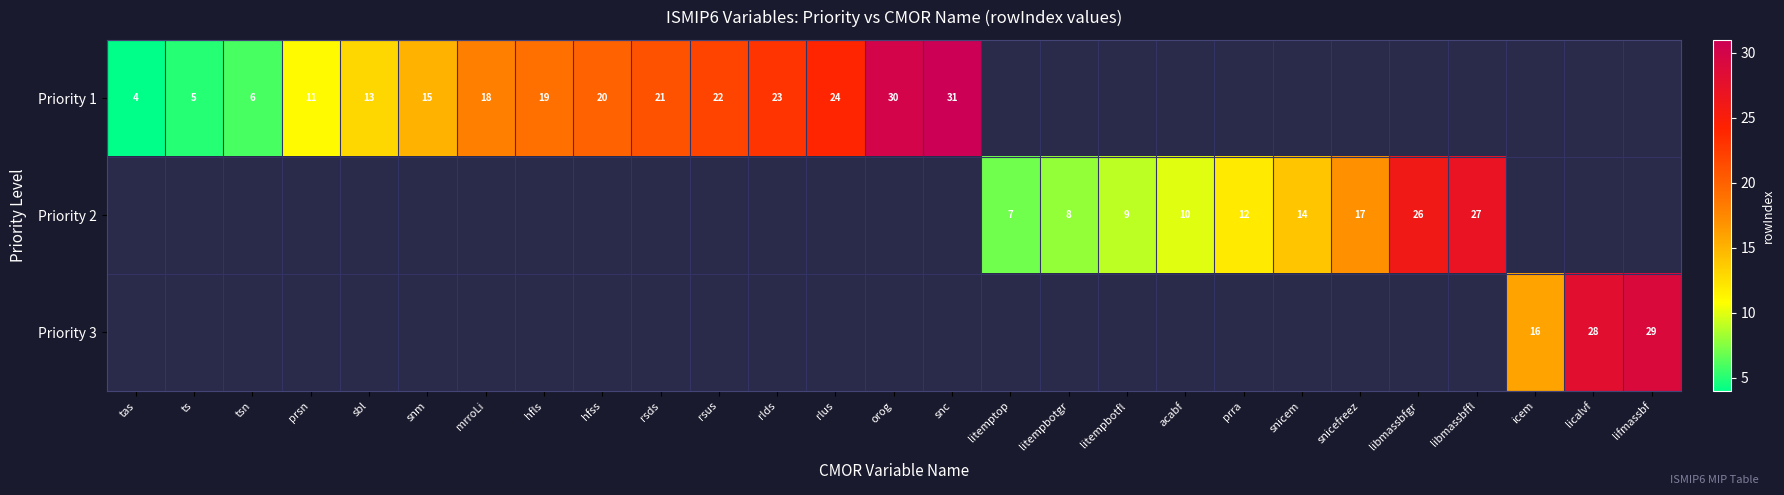

True or false: Priority 3 has a value of 29 at lifmassbf.

True